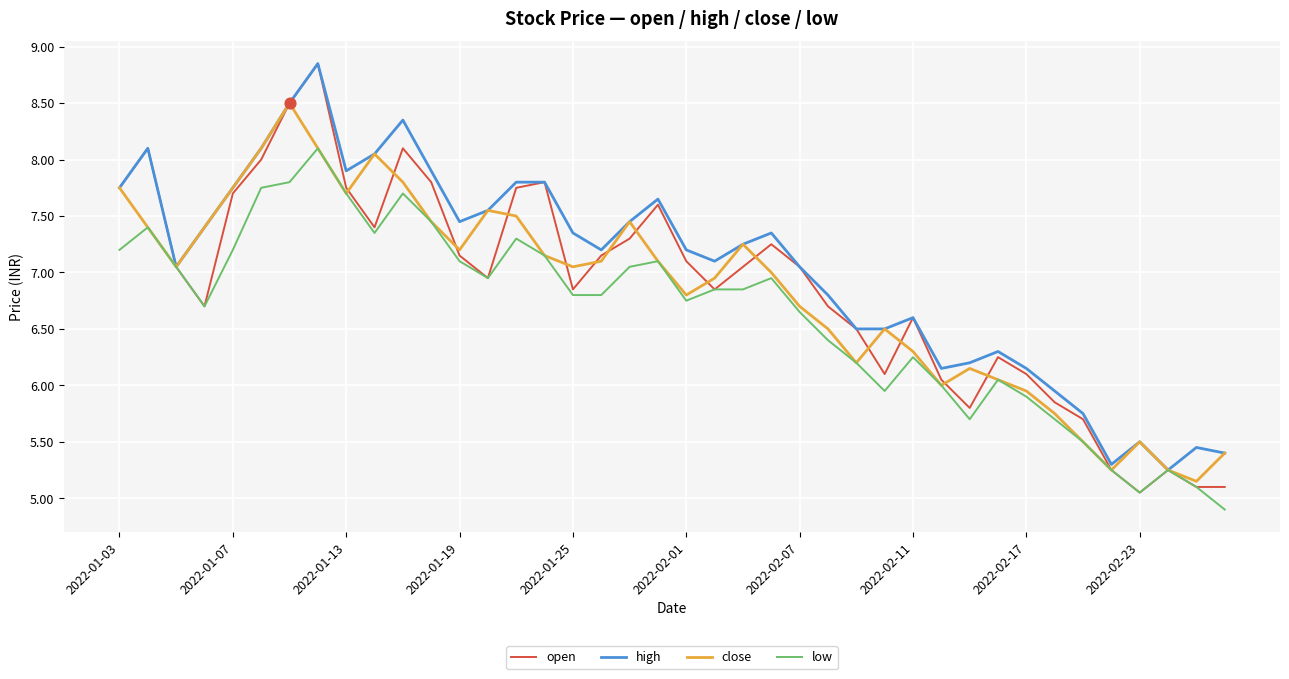

Which series has the largest range (max minus min)?

open